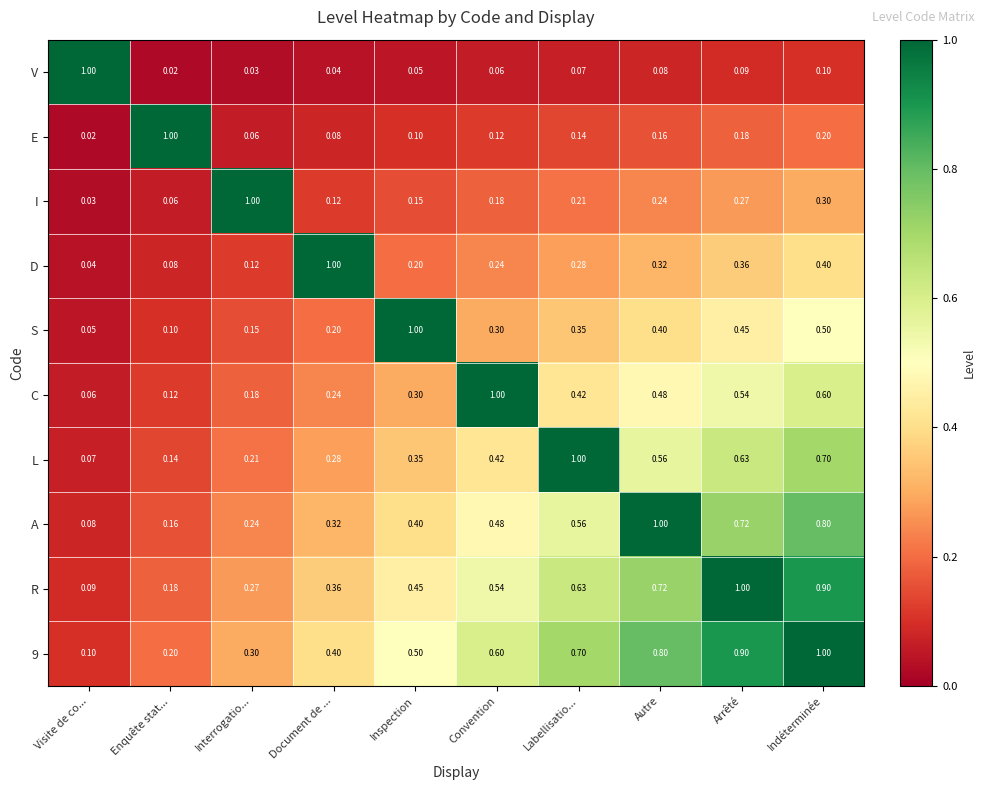

Which category has the lowest value in the 9 series?

Visite de co...